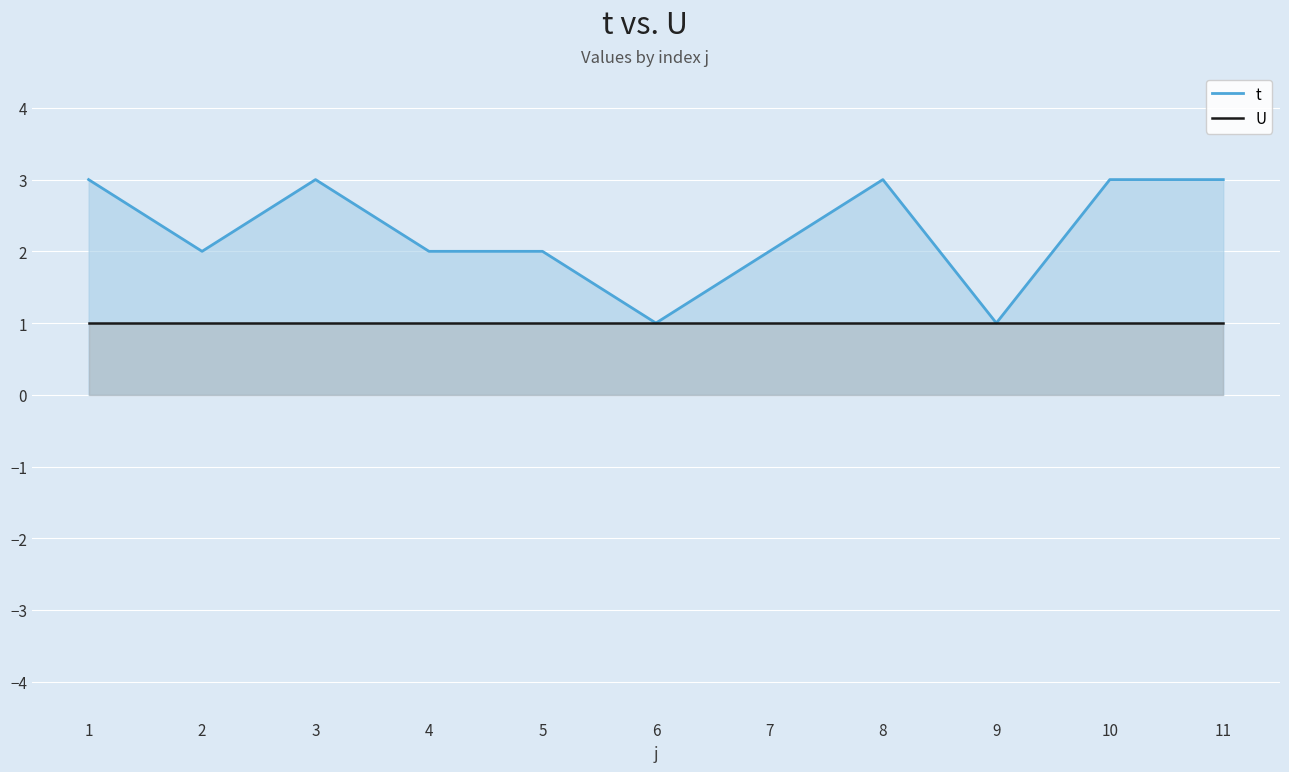

What is the sum of the U values at 8 and 5?

2